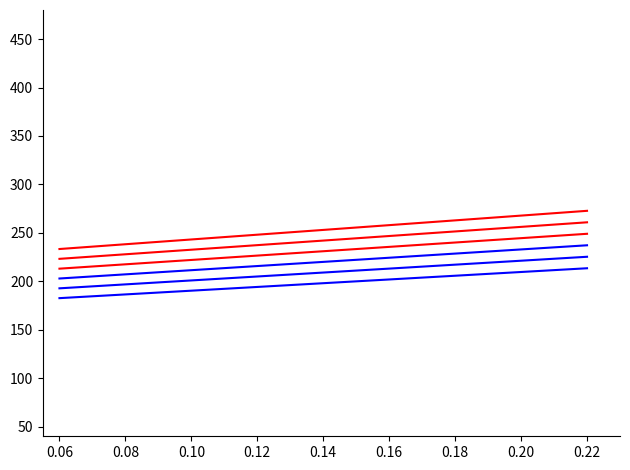

The value of col_1=21 at 0.22 is 401.8. True or false?

False